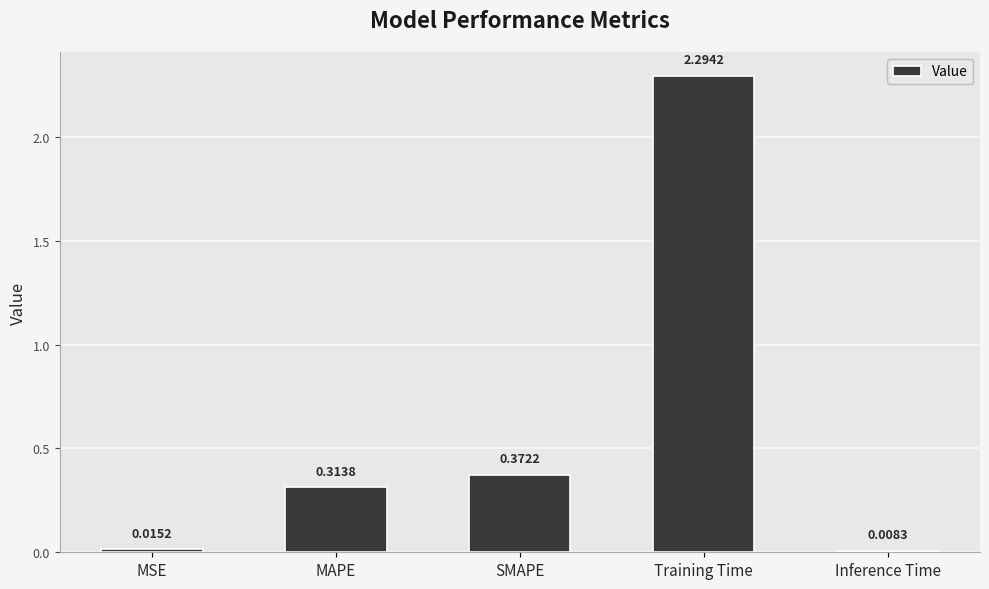

What is the greatest value displayed?

2.3